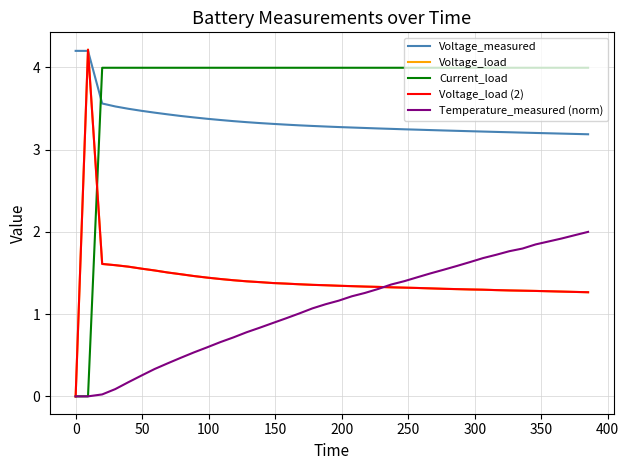

Does the chart have visible grid lines?

Yes